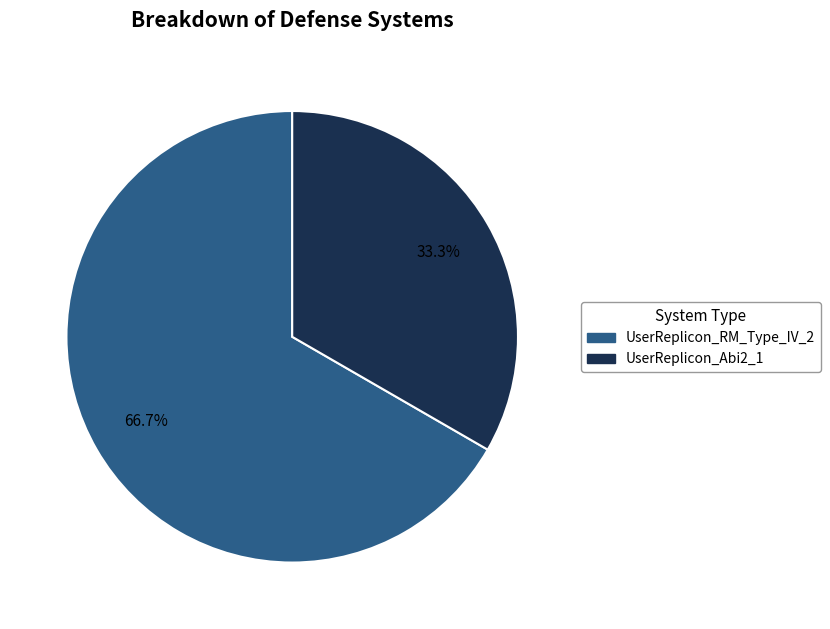

What is the ratio of the value at UserReplicon_RM_Type_IV_2 to the value at UserReplicon_Abi2_1?

2.0